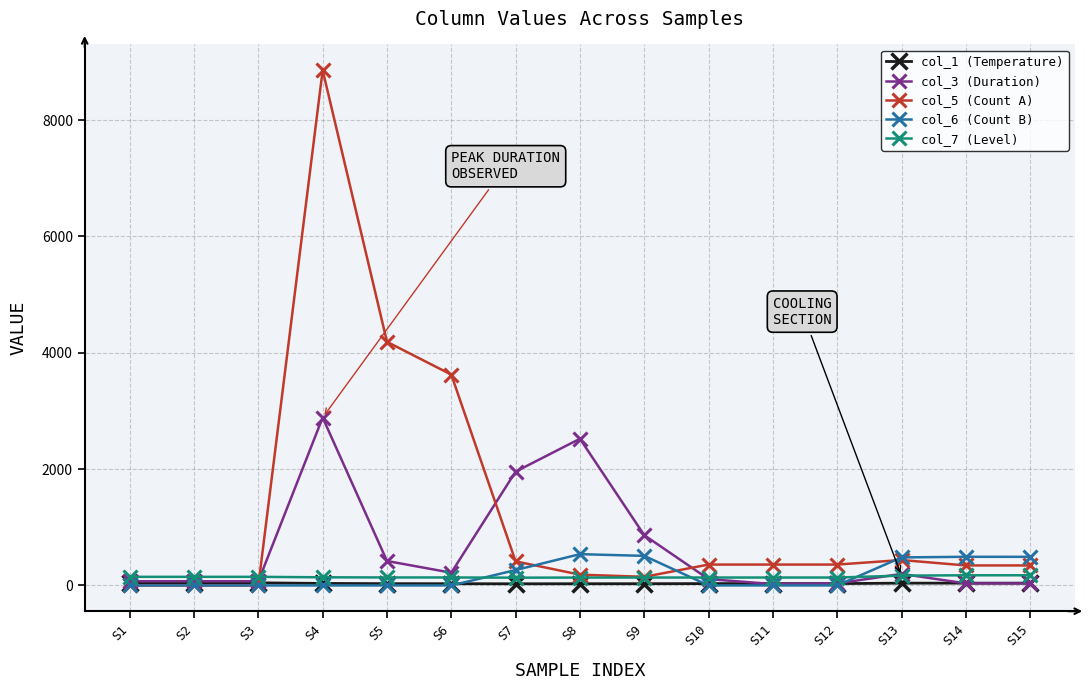

Which label corresponds to the largest value in the chart?

S4